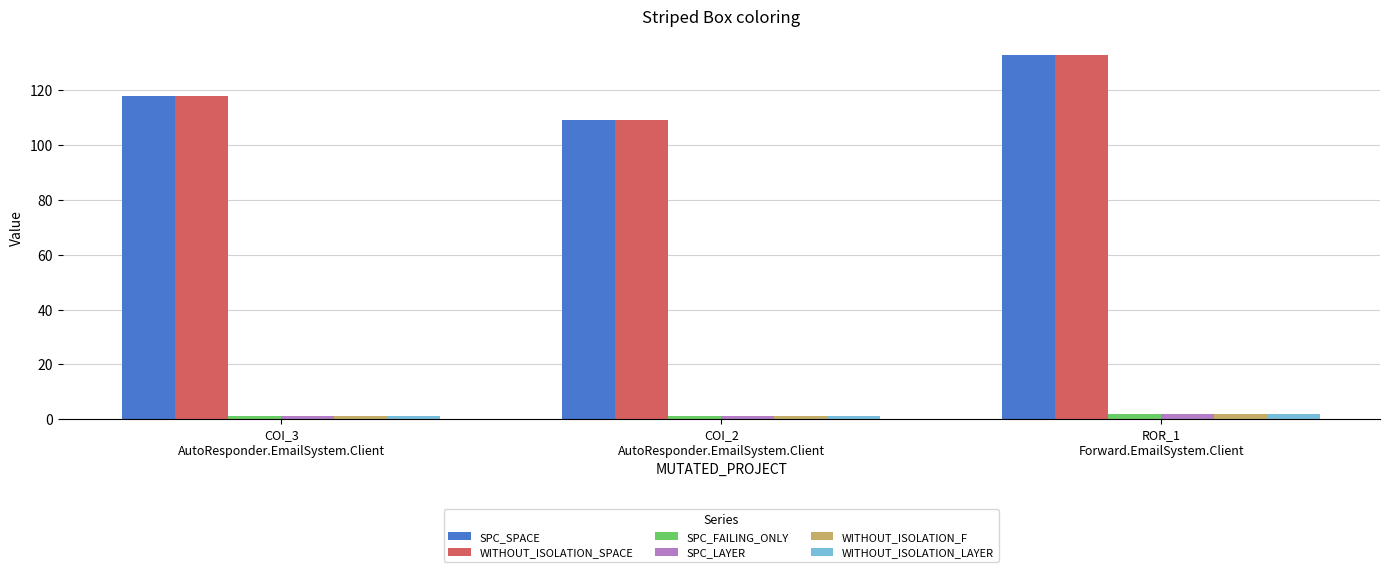

What is the total value across all series at COI_3
AutoResponder.EmailSystem.Client?

240